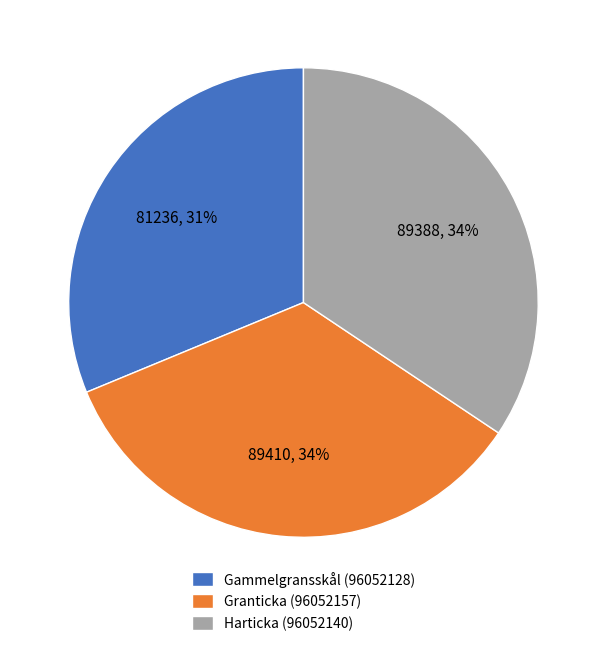

To the nearest percent, what portion does Harticka (96052140) represent?

34%